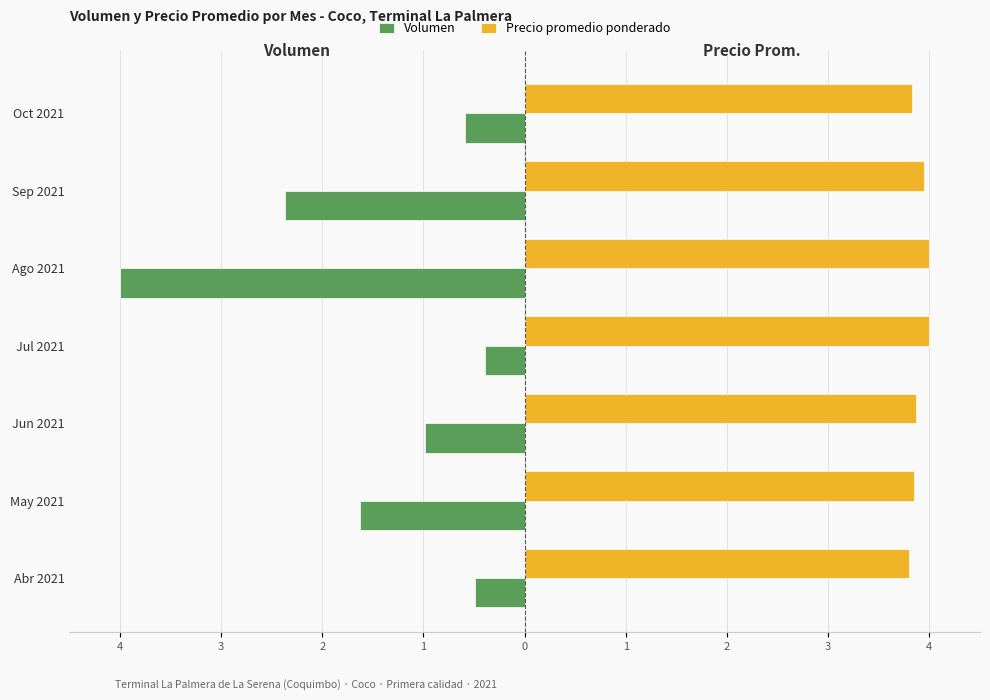

What are all the series names shown in the legend?

Volumen, Precio promedio ponderado